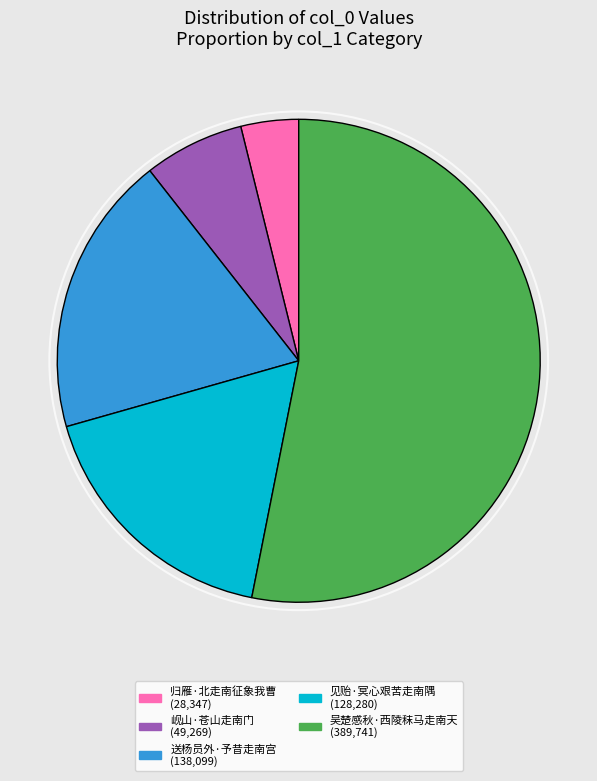

Combined, do 岘山·苍山走南门 and 归雁·北走南征象我曹 account for over 50%?

No